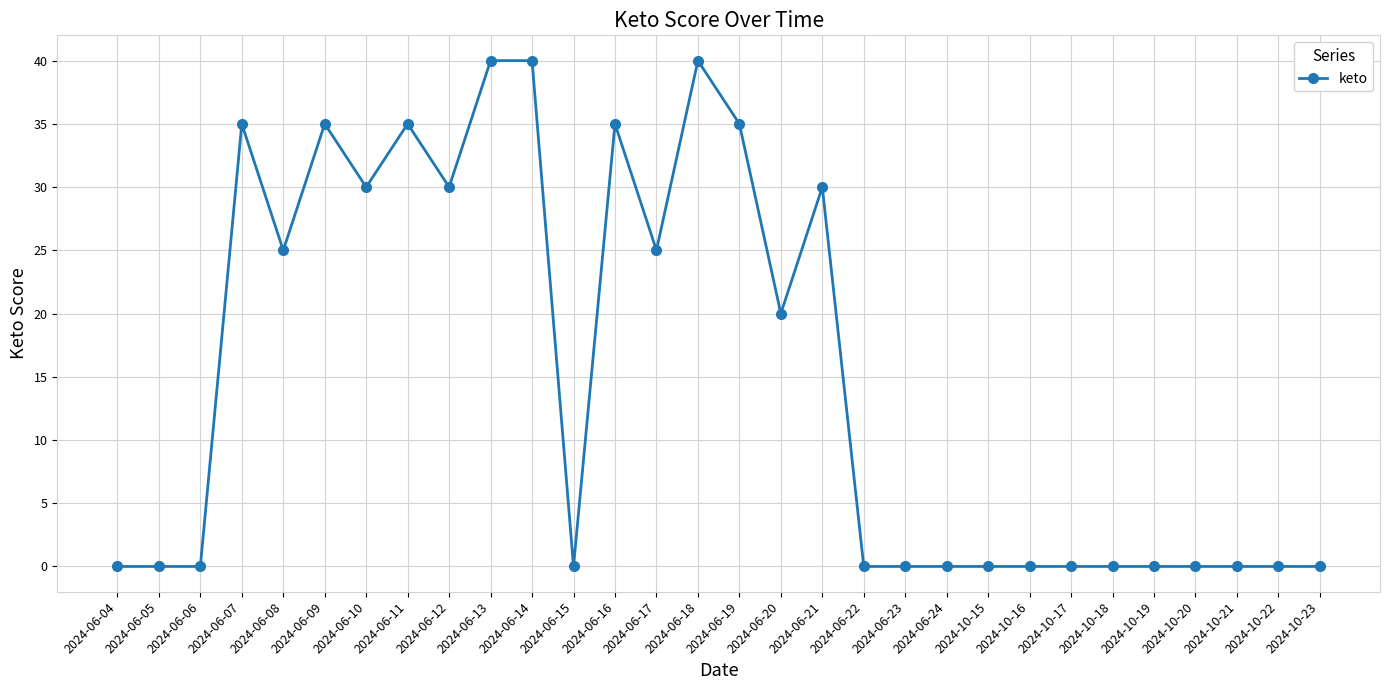

How many data points does each series have?

30